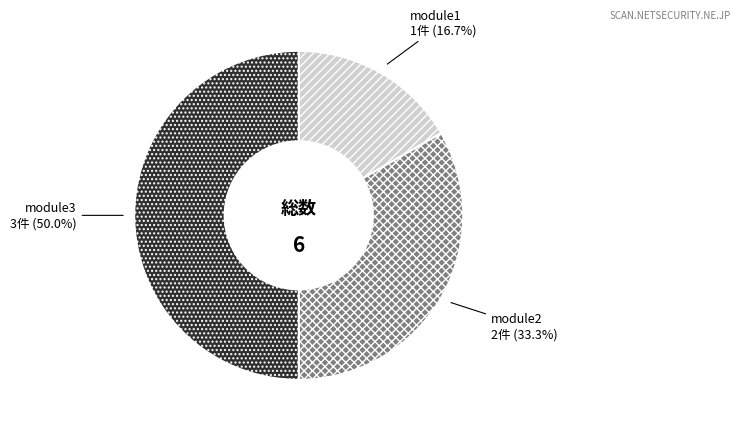

The module2 slice represents 33% of the pie. True or false?

True